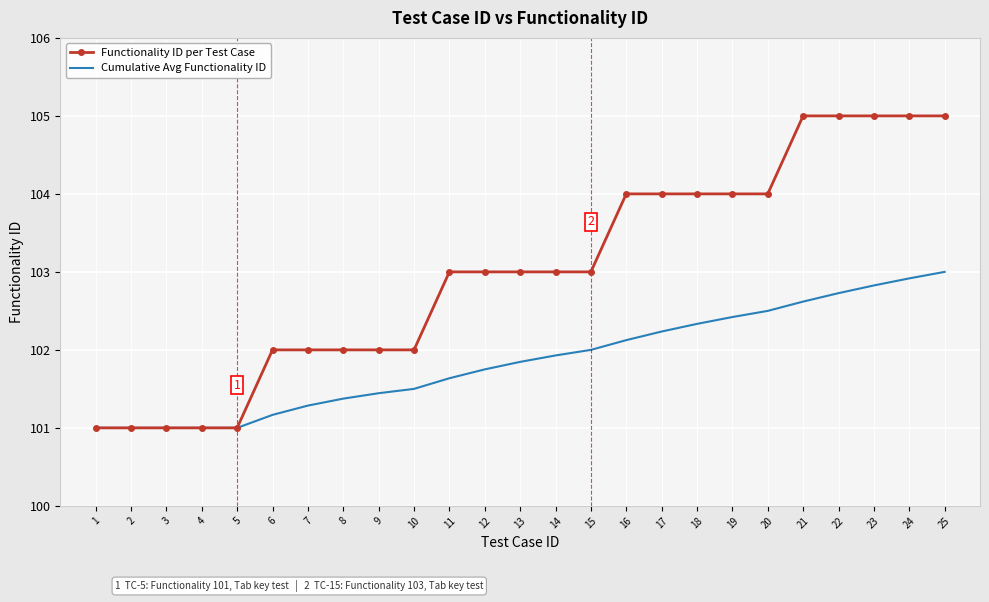

Which series has the largest total across all categories?

Functionality ID per Test Case